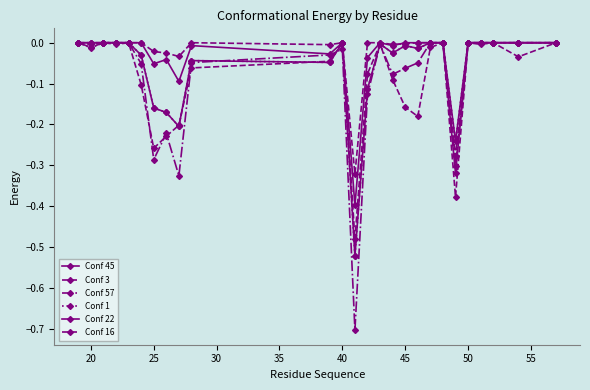

Is this an area chart (filled region under the line)?

No